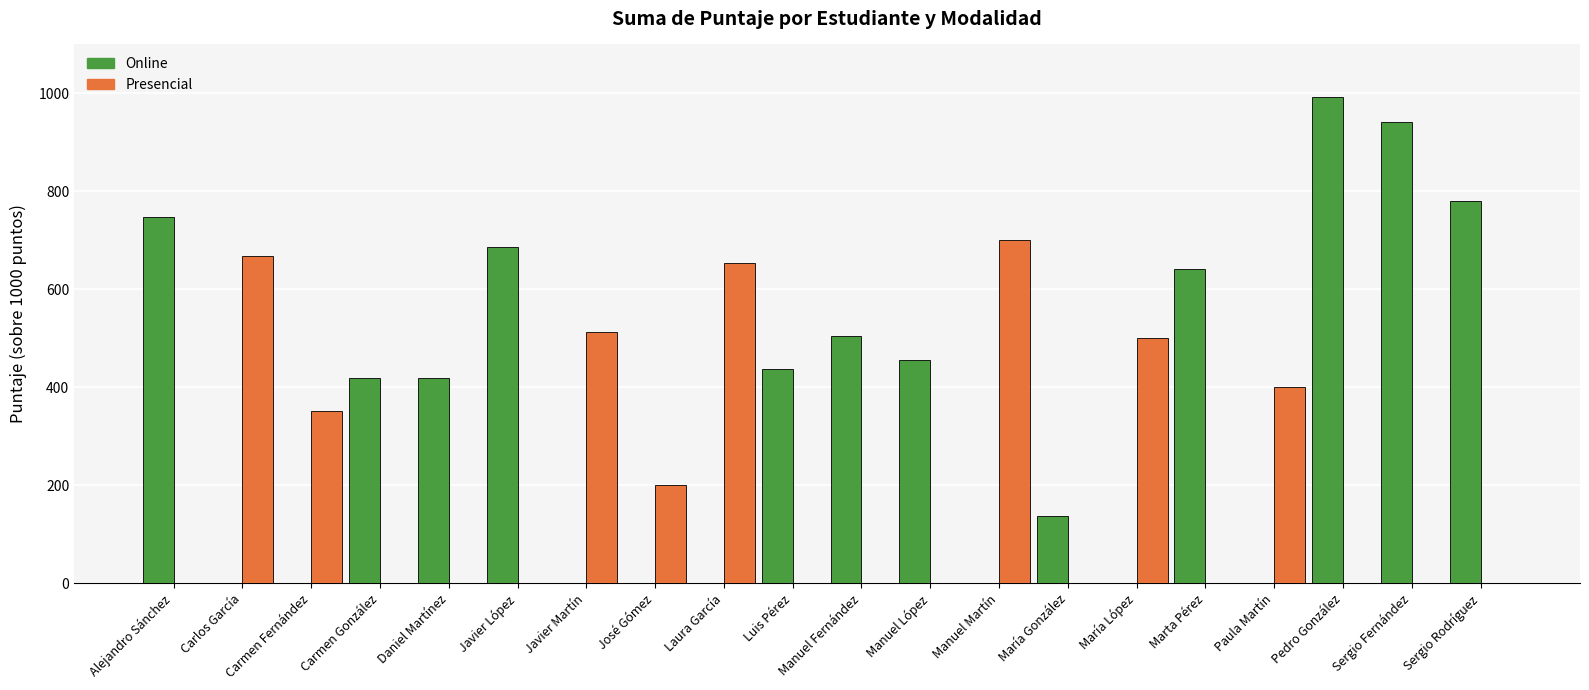

Count the number of categories in the chart.

20